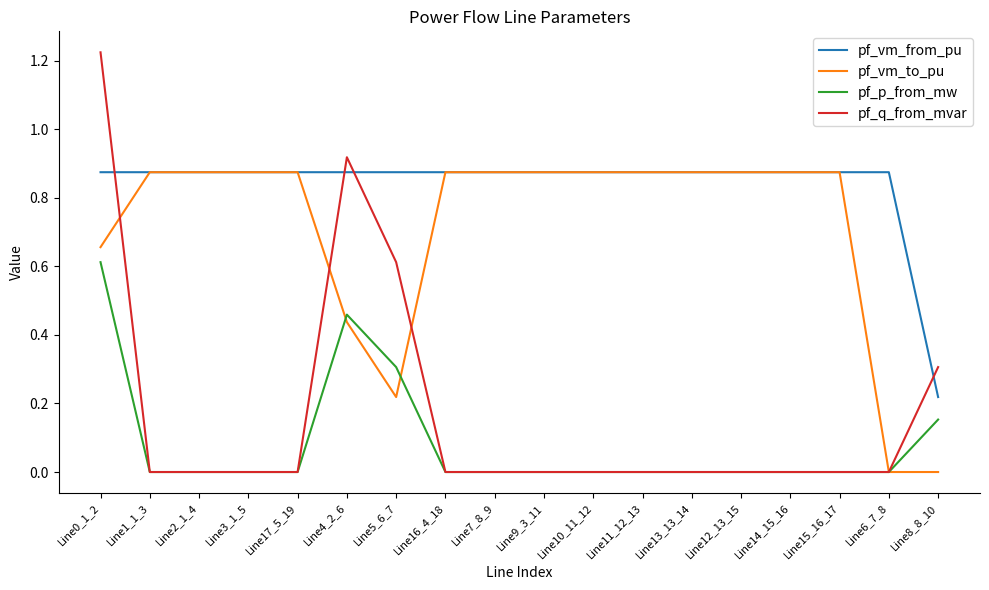

The value of pf_q_from_mvar at Line11_12_13 is -0.4. True or false?

False